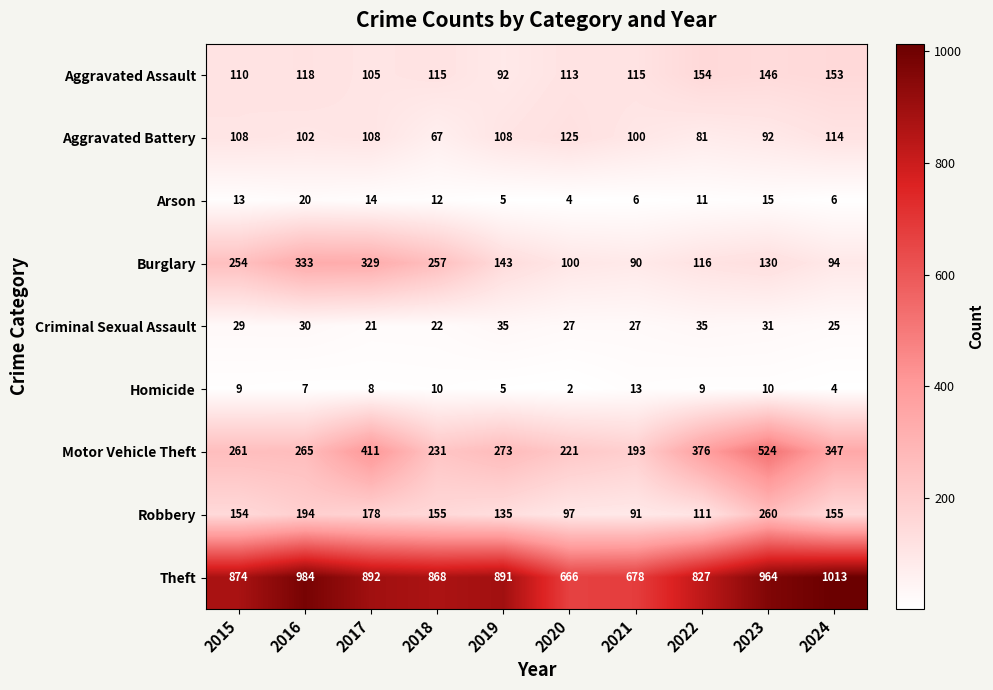

At 2022, list the series in order from smallest to largest.

Homicide, Arson, Criminal Sexual Assault, Aggravated Battery, Robbery, Burglary, Aggravated Assault, Motor Vehicle Theft, Theft